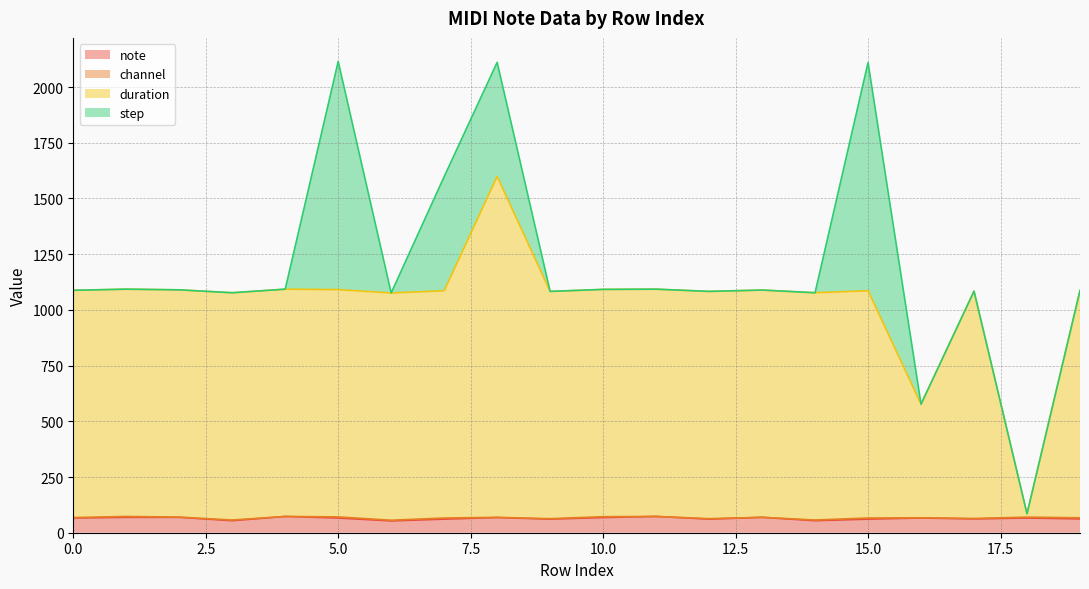

In note, how many points are higher than both neighbors (excluding endpoints)?

6